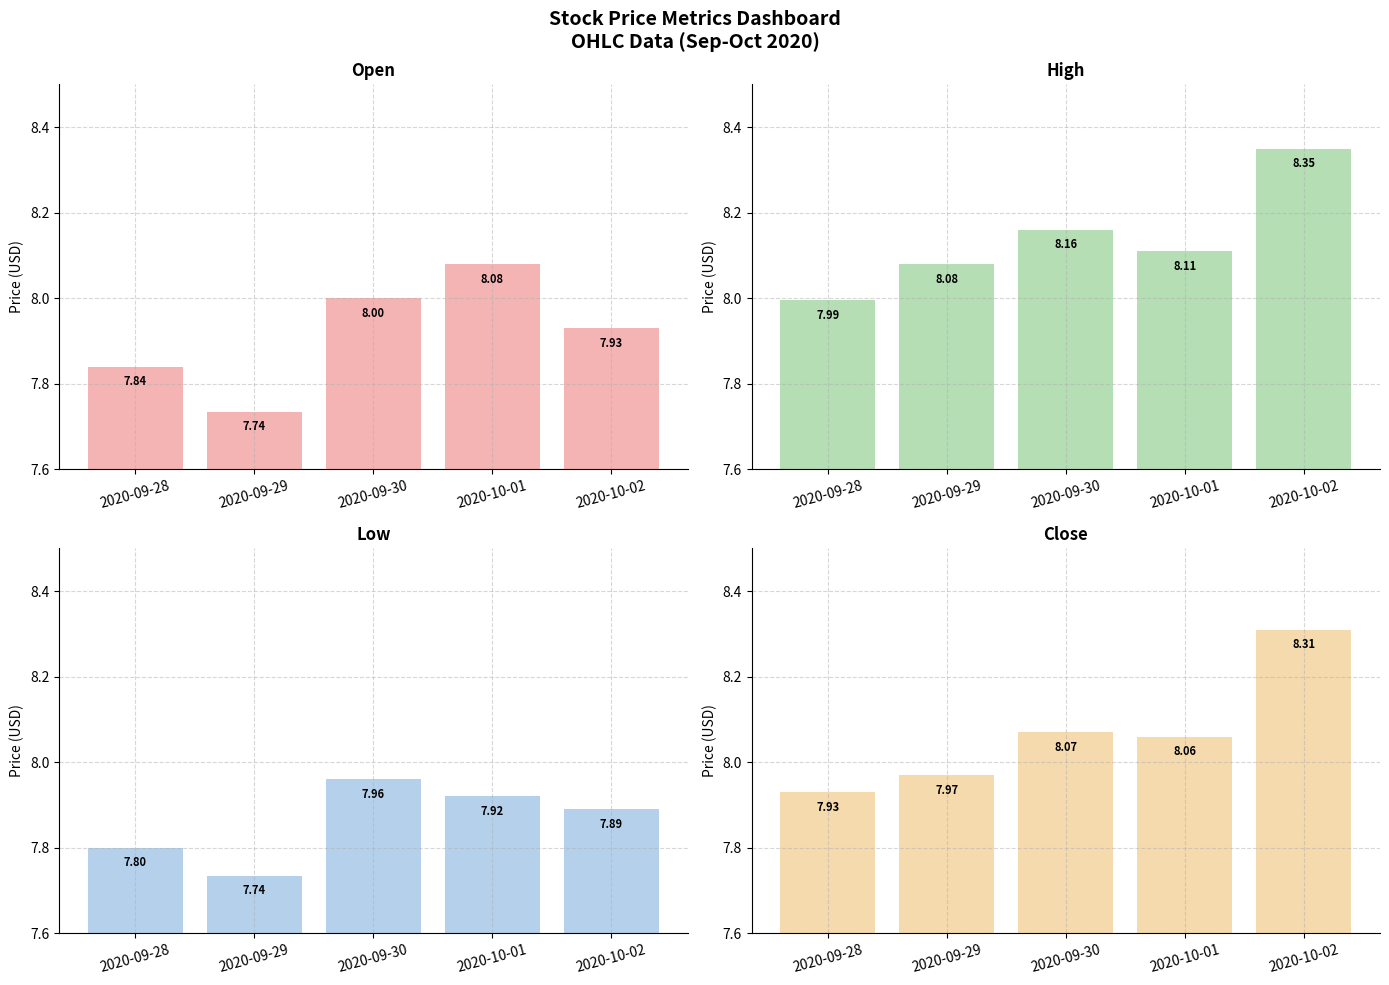

Between 2020-09-29 and 2020-09-30, which series saw the biggest shift?

Open